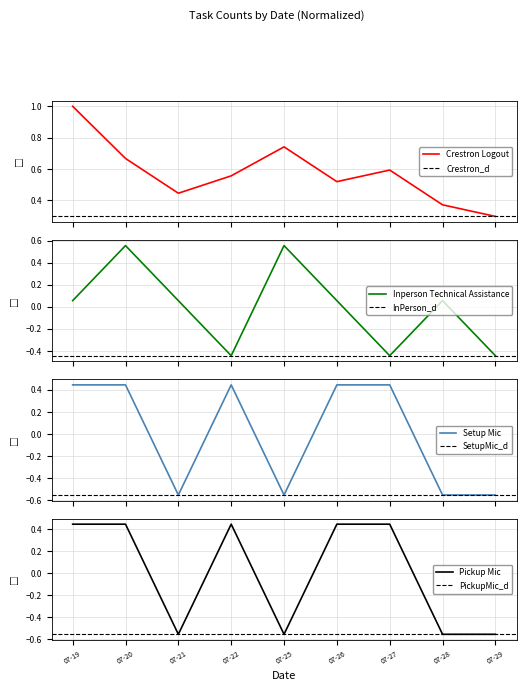

True or false: Crestron Logout has a value of 0.4 at 07-21.

True